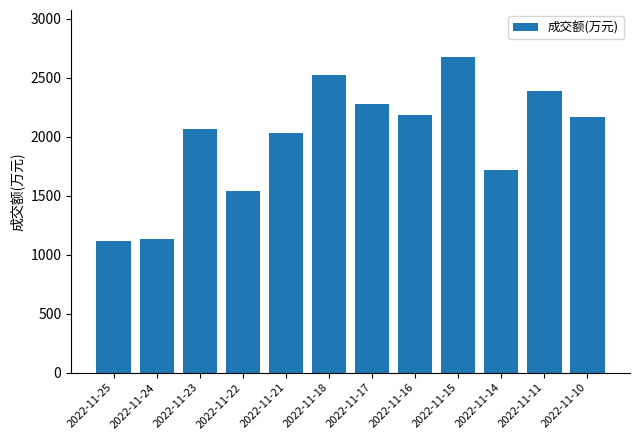

Is it true that the value at 2022-11-10 is 995?

False